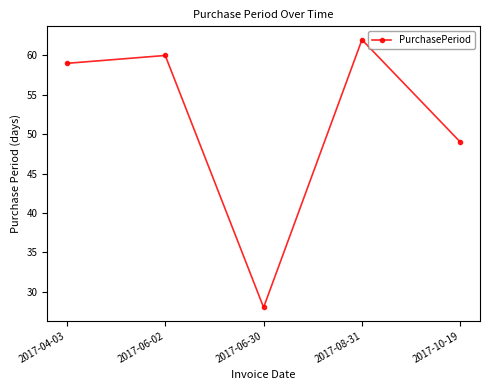

How many lines are shown in the chart?

1